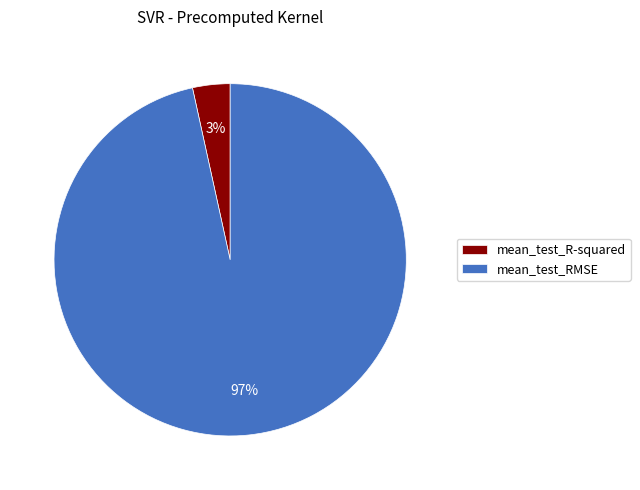

To the nearest percent, what portion does mean_test_RMSE represent?

97%